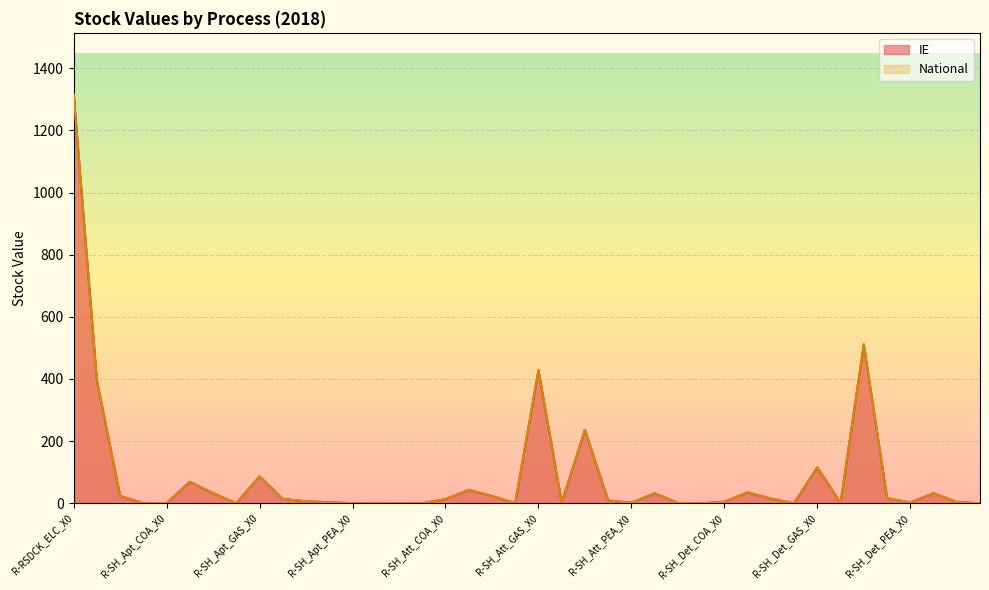

True or false: IE and National intersect in this chart.

False